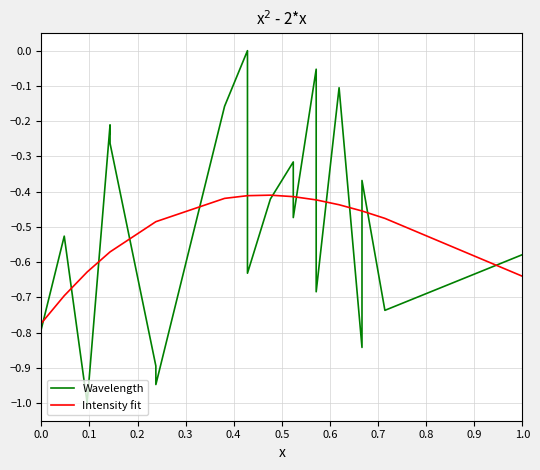

Is it true that Intensity fit equals -0.6 at 15?

False